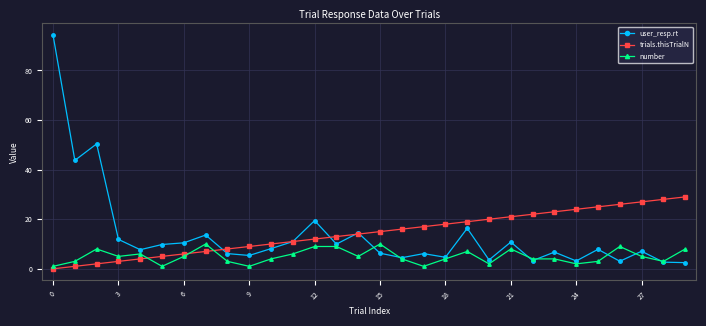

Rank the series by their maximum value, from lowest to highest.

number, trials.thisTrialN, user_resp.rt